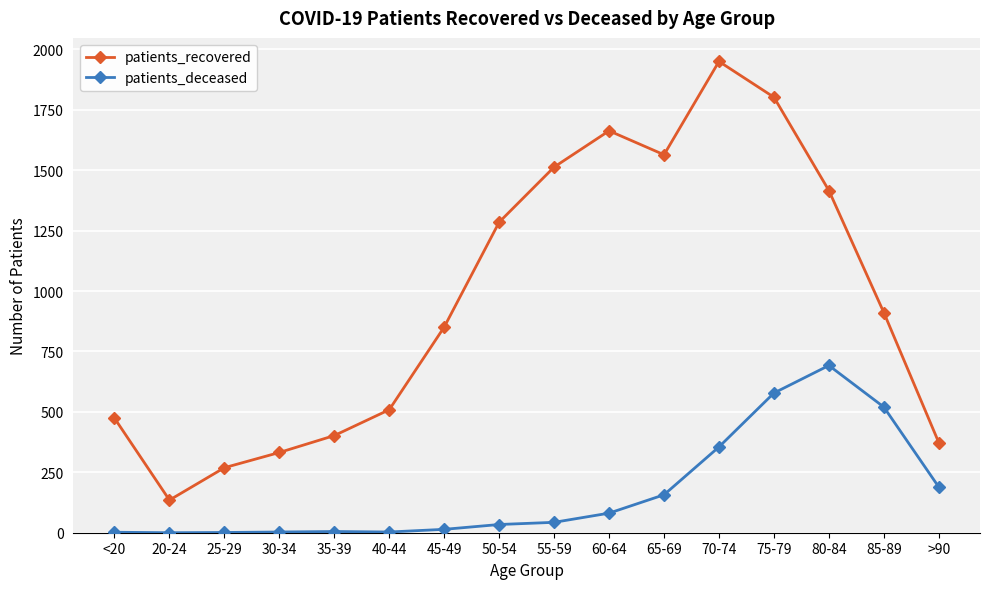

How many data points in patients_deceased are less than 43?

8